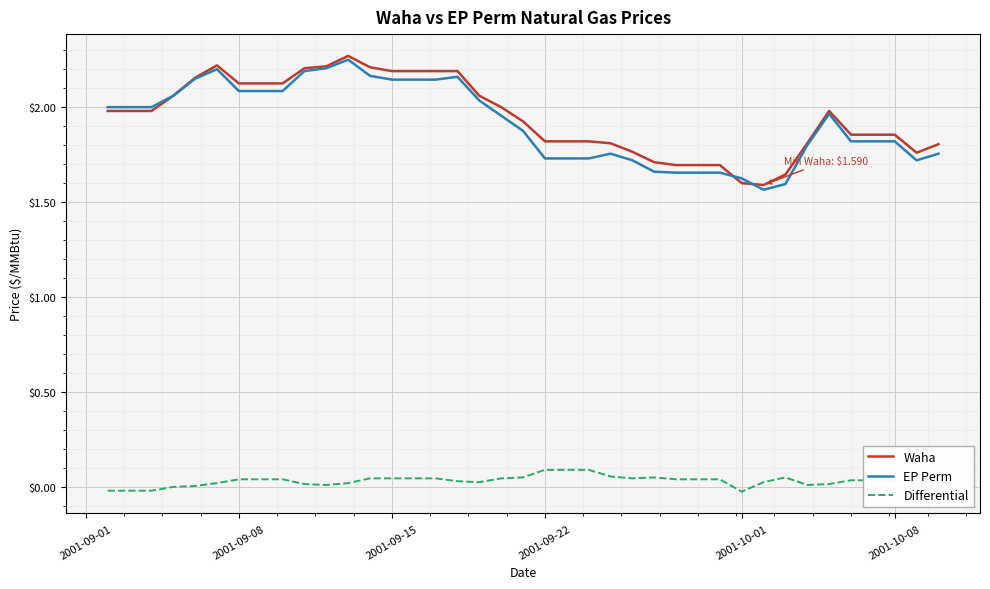

True or false: Waha and Differential intersect in this chart.

False